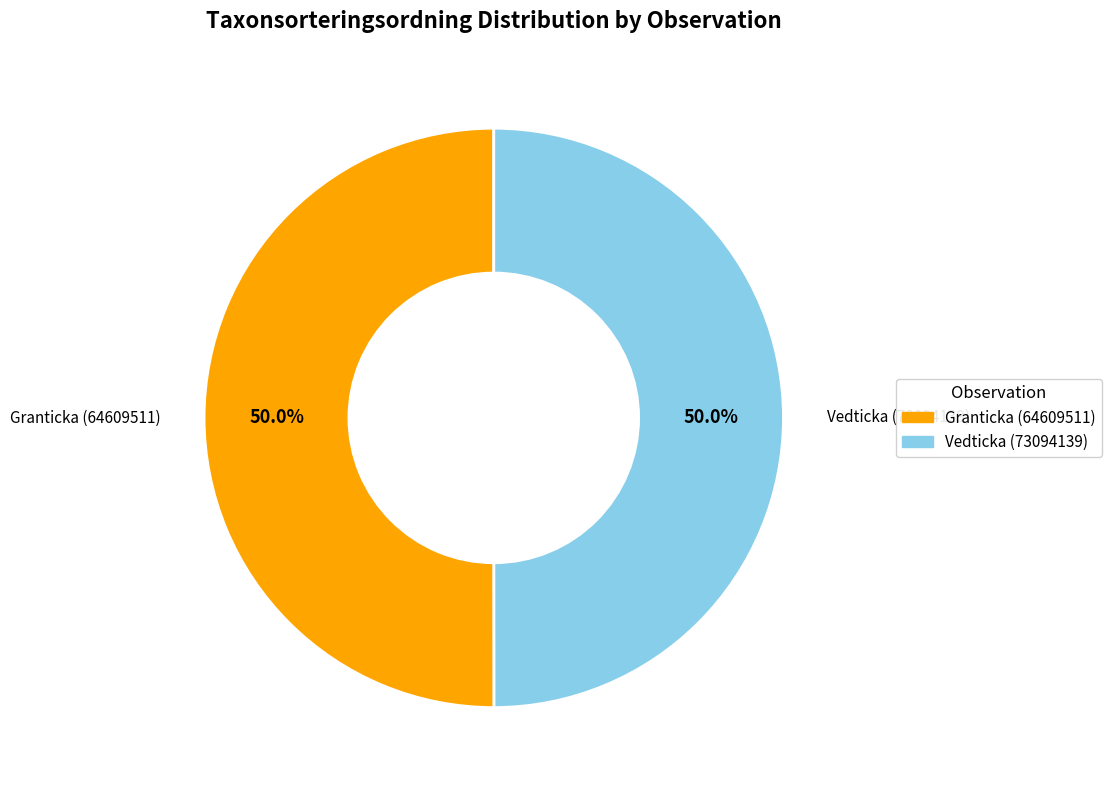

What percentage is the Vedticka (73094139) slice, to the nearest percent?

50%